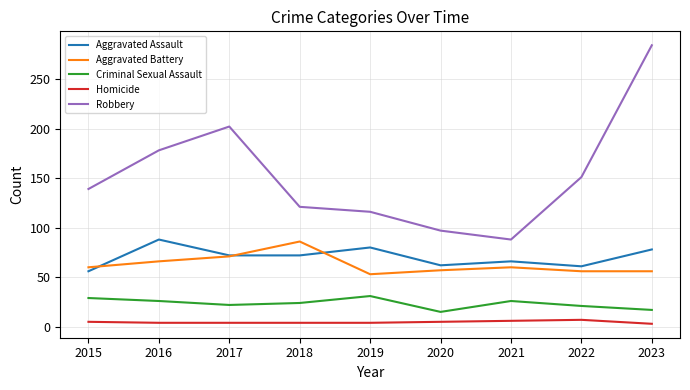

What is the smallest value displayed?

3